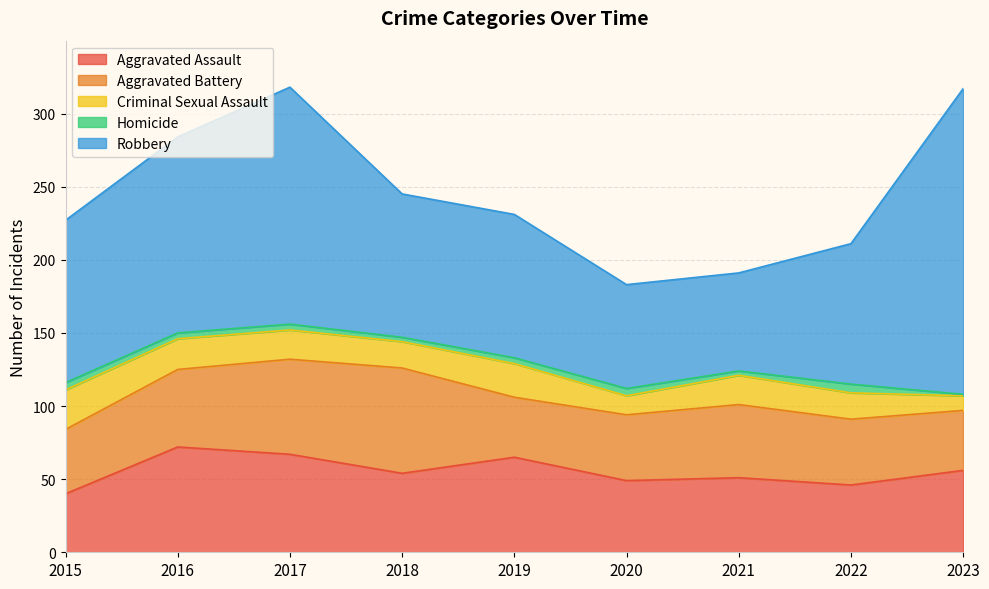

Reading left to right, transcribe all the data shown in this chart.

Aggravated Assault: 2015=40	2016=72	2017=67	2018=54	2019=65	2020=49	2021=51	2022=46	2023=56
Aggravated Battery: 2015=44	2016=53	2017=65	2018=72	2019=41	2020=45	2021=50	2022=45	2023=41
Criminal Sexual Assault: 2015=27	2016=21	2017=20	2018=18	2019=23	2020=13	2021=20	2022=18	2023=10
Homicide: 2015=5	2016=4	2017=4	2018=3	2019=4	2020=5	2021=3	2022=6	2023=1
Robbery: 2015=111	2016=134	2017=162	2018=98	2019=98	2020=71	2021=67	2022=96	2023=209